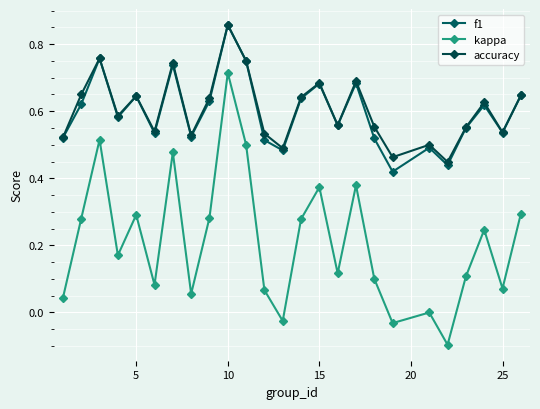

True or false: accuracy and kappa cross at least once.

False